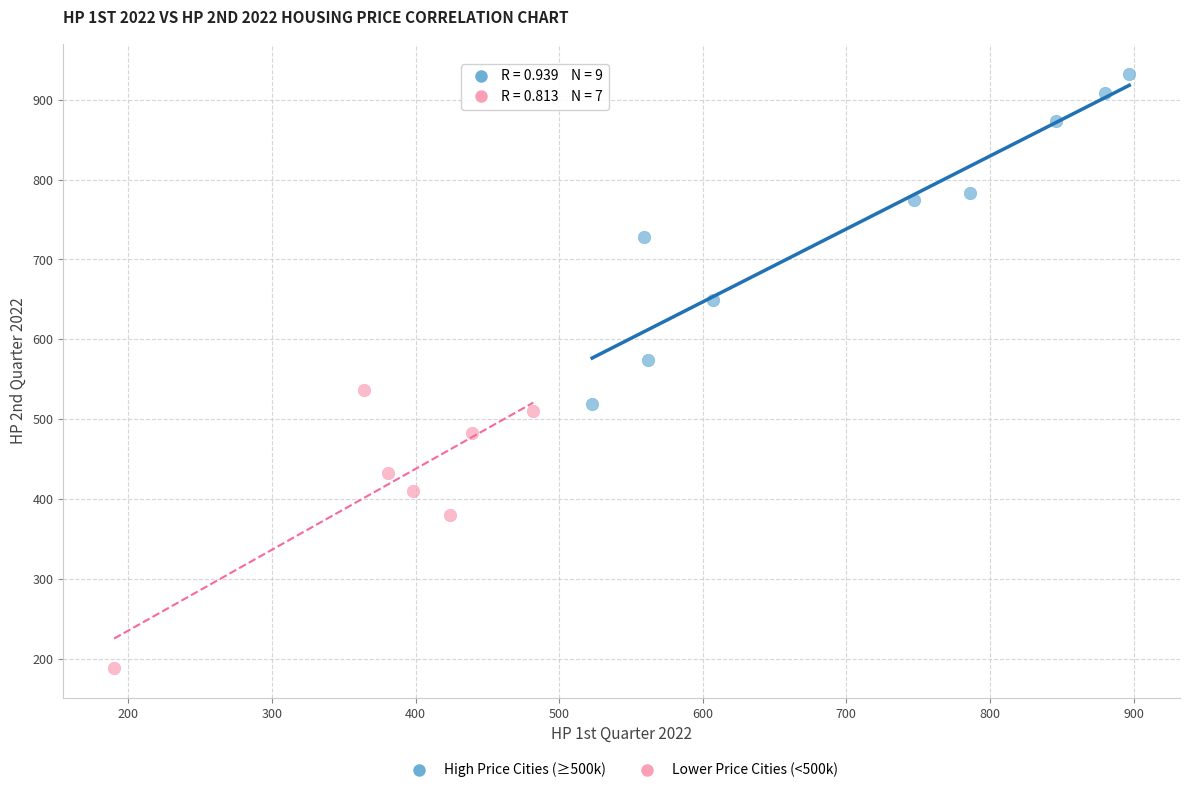

Which series has the largest Y range (max minus min)?

High Price Cities (≥500k)